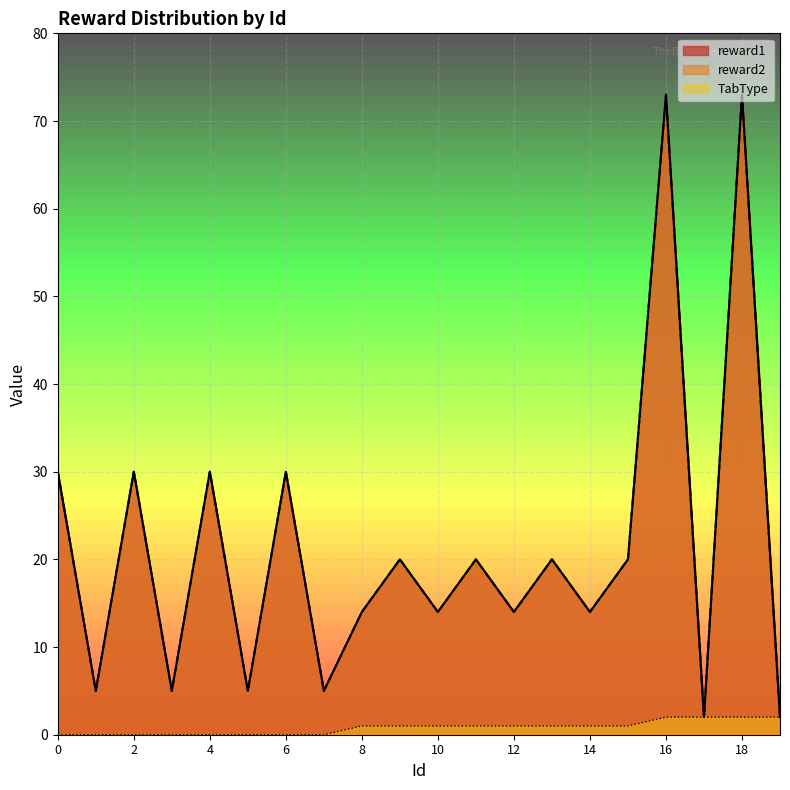

The TabType series shows 2 at 17. True or false?

True